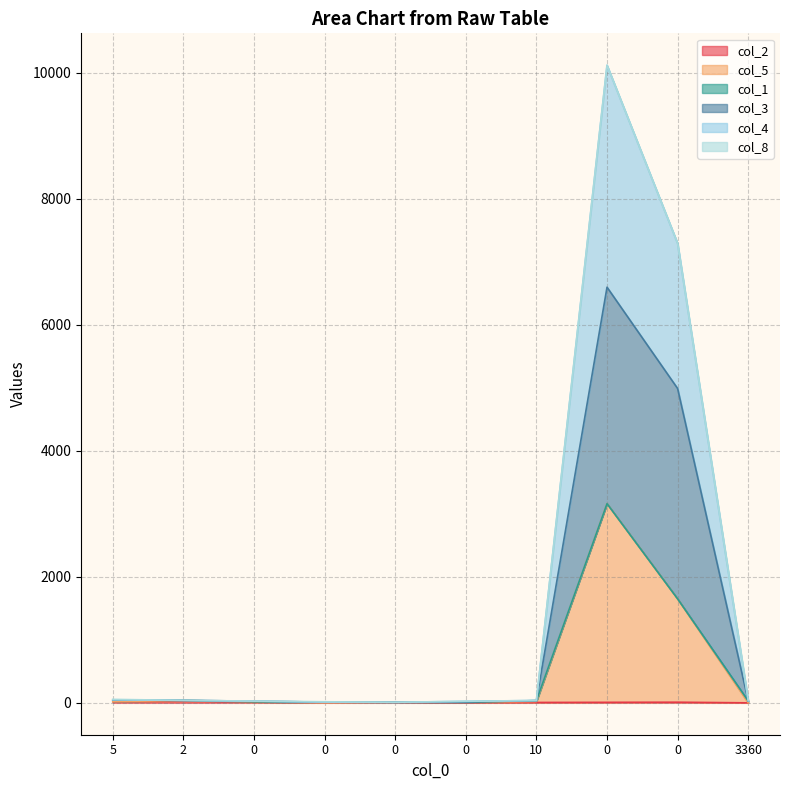

Which series has the widest spread of values?

col_4